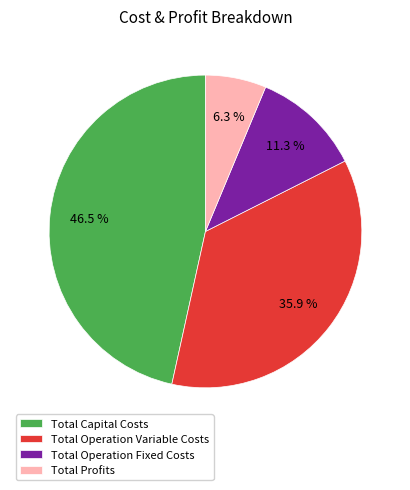

How many slices are in this pie chart?

4